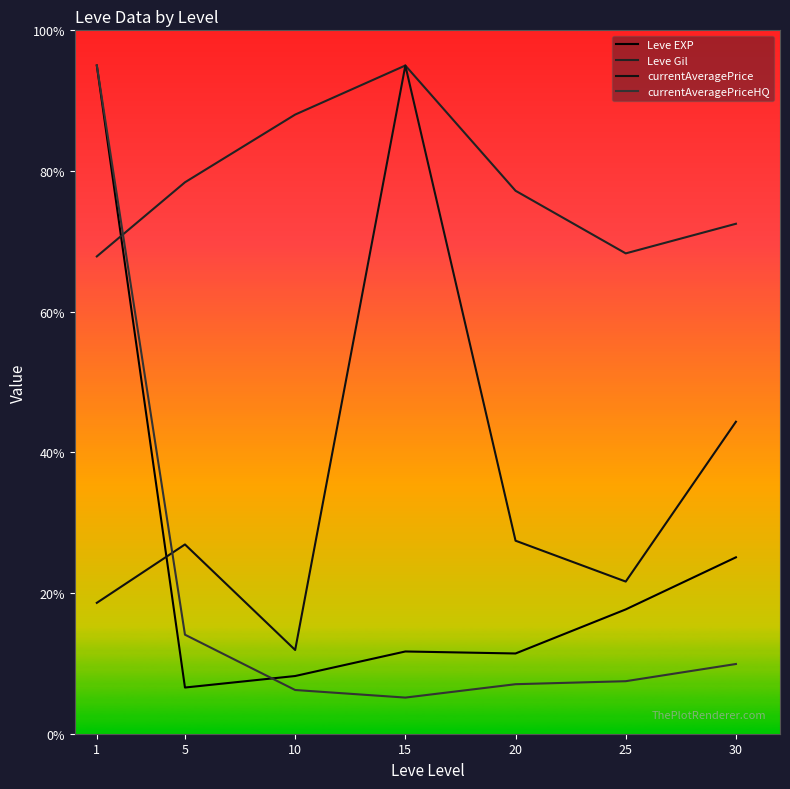

Which series ends up on top after the final intersection of currentAveragePriceHQ and currentAveragePrice?

currentAveragePrice